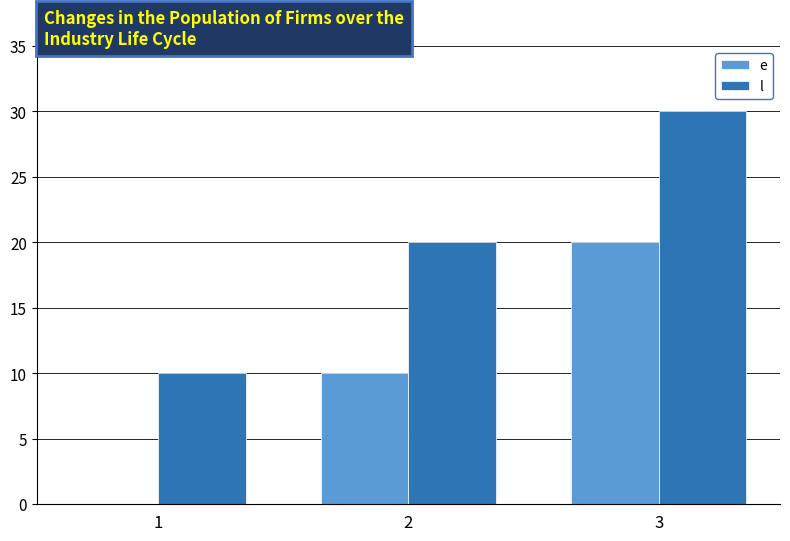

The value of e at 2 is 10. True or false?

True